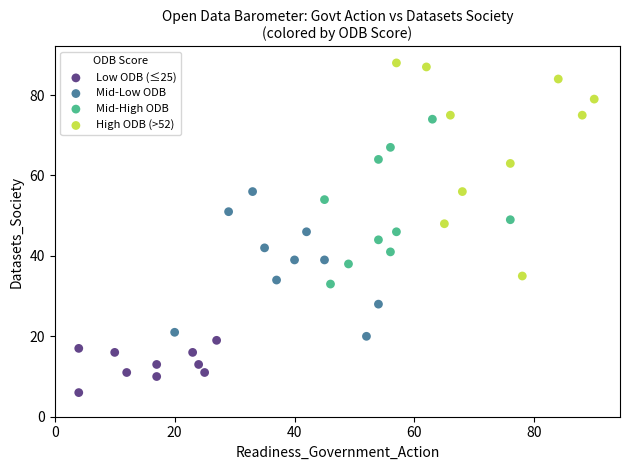

What are all the series names shown in the legend?

Low ODB (≤25), Mid-Low ODB, Mid-High ODB, High ODB (>52)